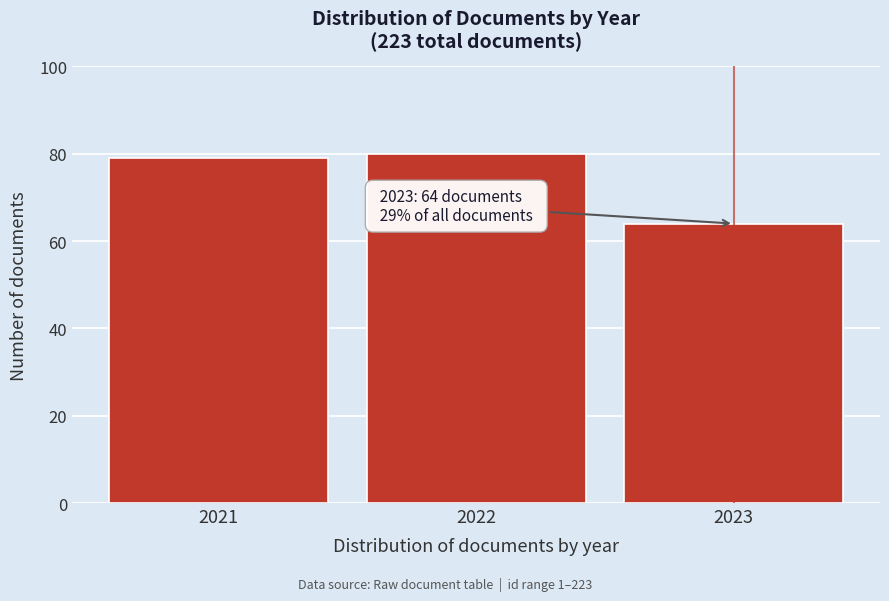

Reading left to right, transcribe all the data shown in this chart.

2021=79	2022=80	2023=64